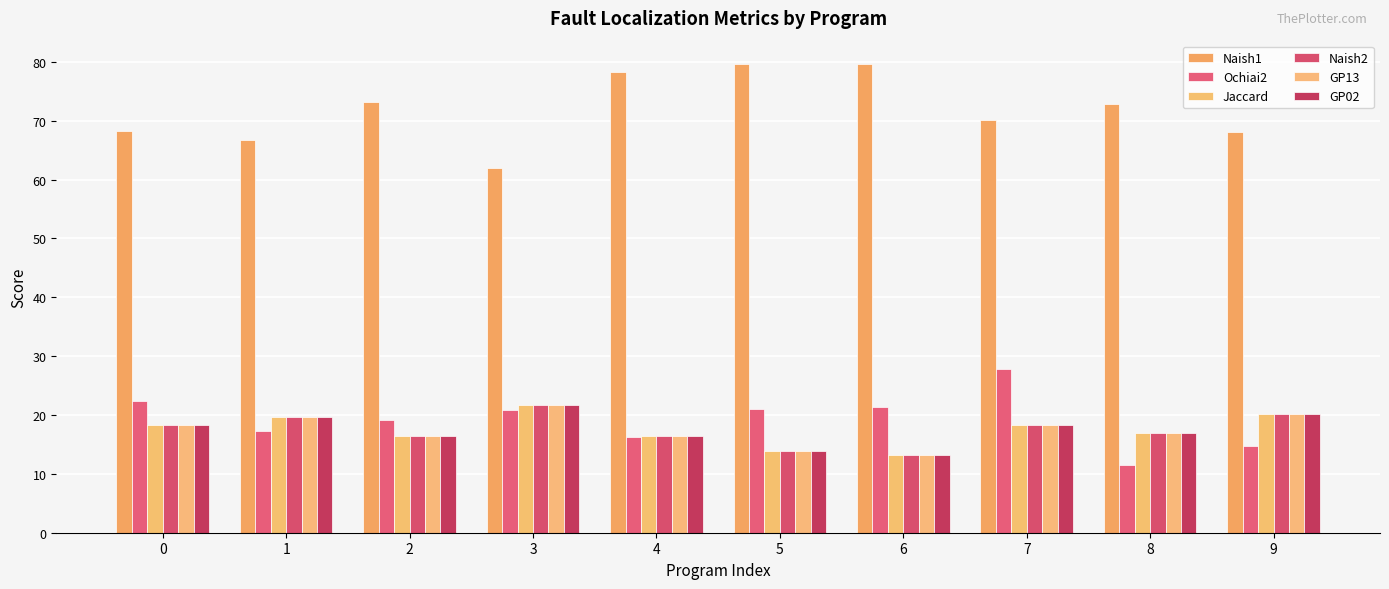

What is the minimum value for Jaccard?

13.2